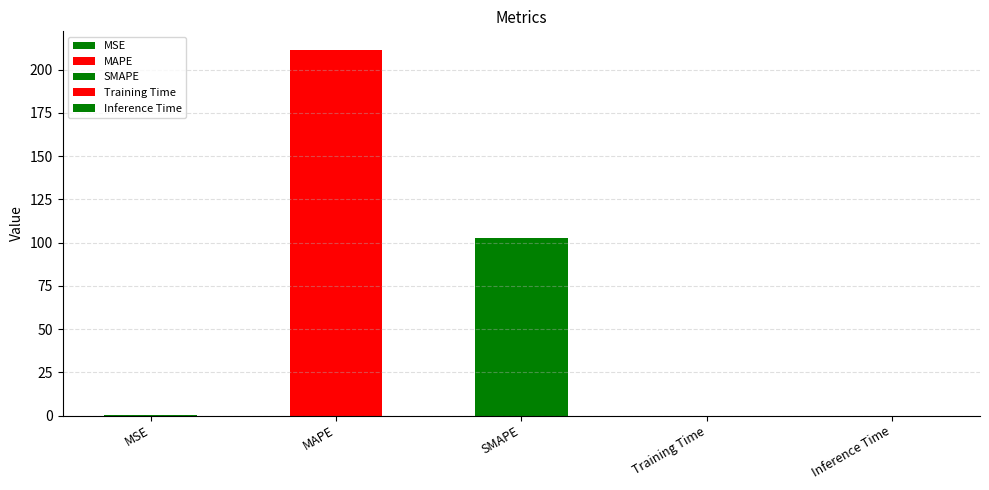

True or false: the data shows 102.8 at SMAPE.

True